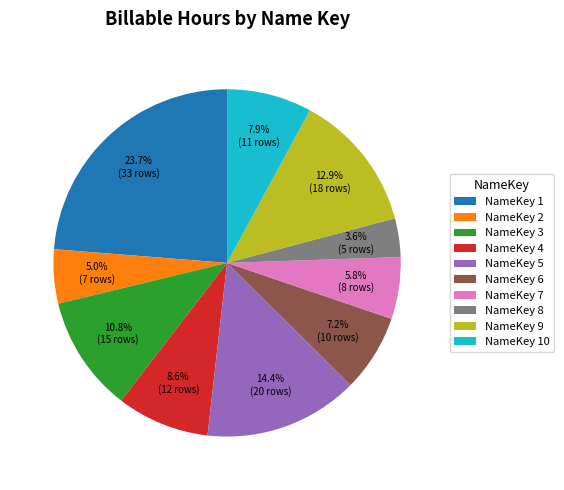

Is it true that NameKey 9 is 23% of the pie?

False